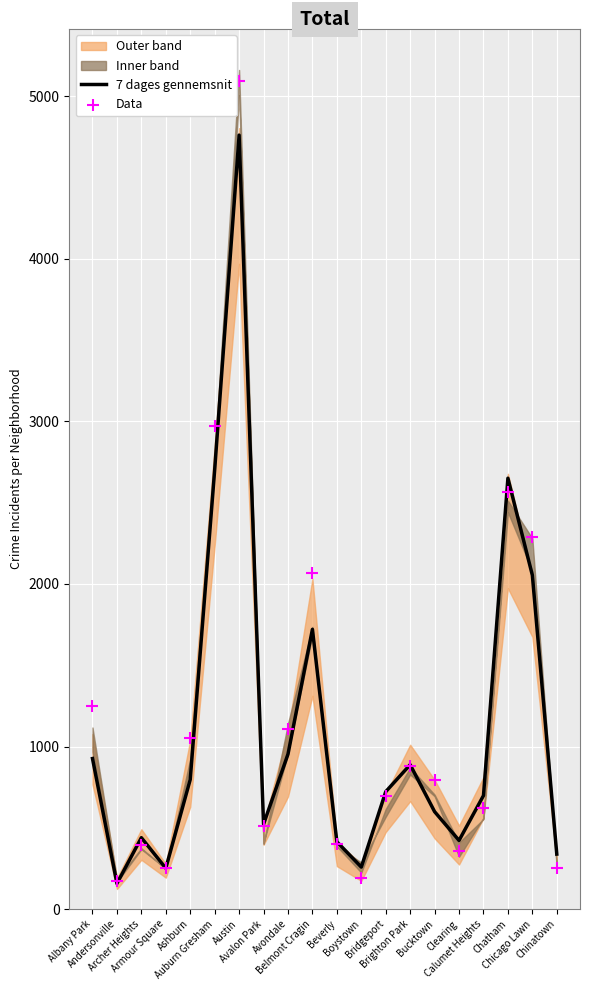

At how many categories does at least one series exceed 4416?

1